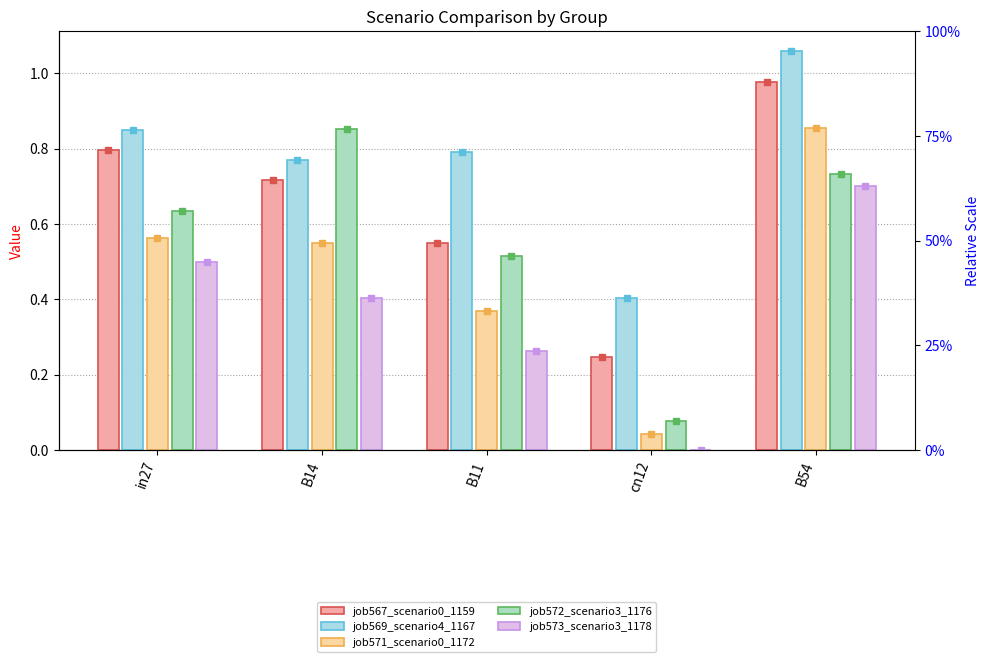

What position from the left is B14?

2